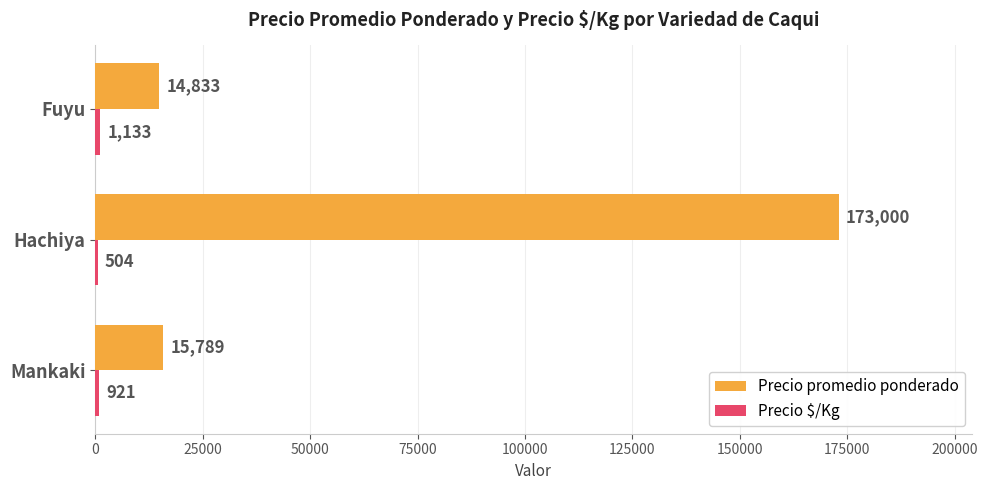

Between Mankaki and Hachiya, which series saw the biggest shift?

Precio promedio ponderado